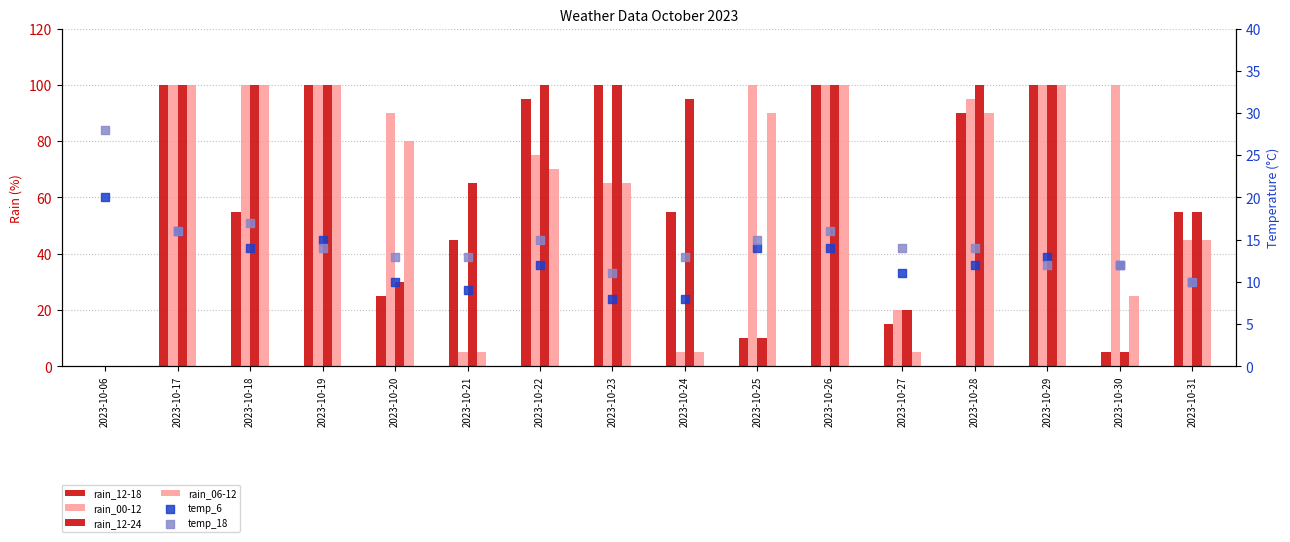

Which series contains the highest Y value?

rain_12-18